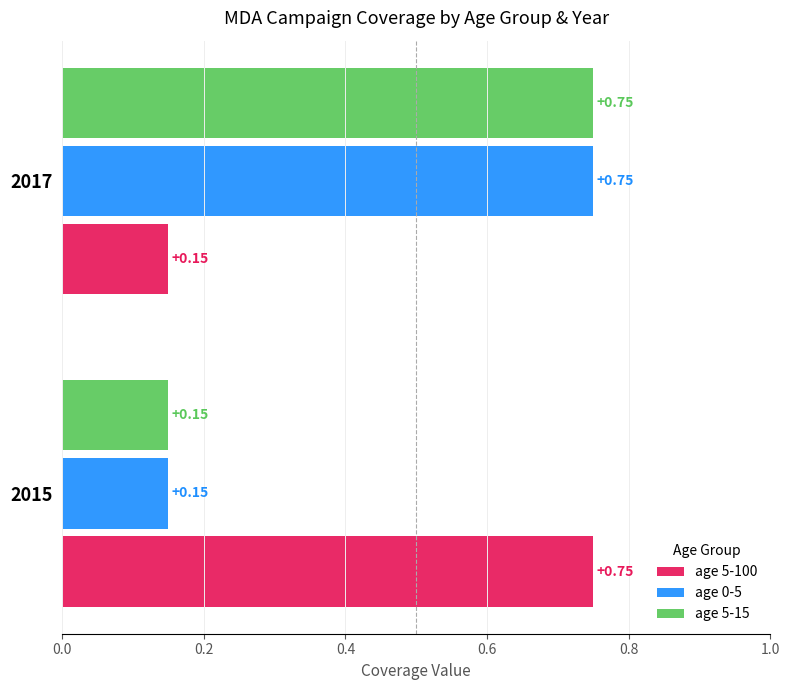

At which category is the sum across all series the highest?

2017